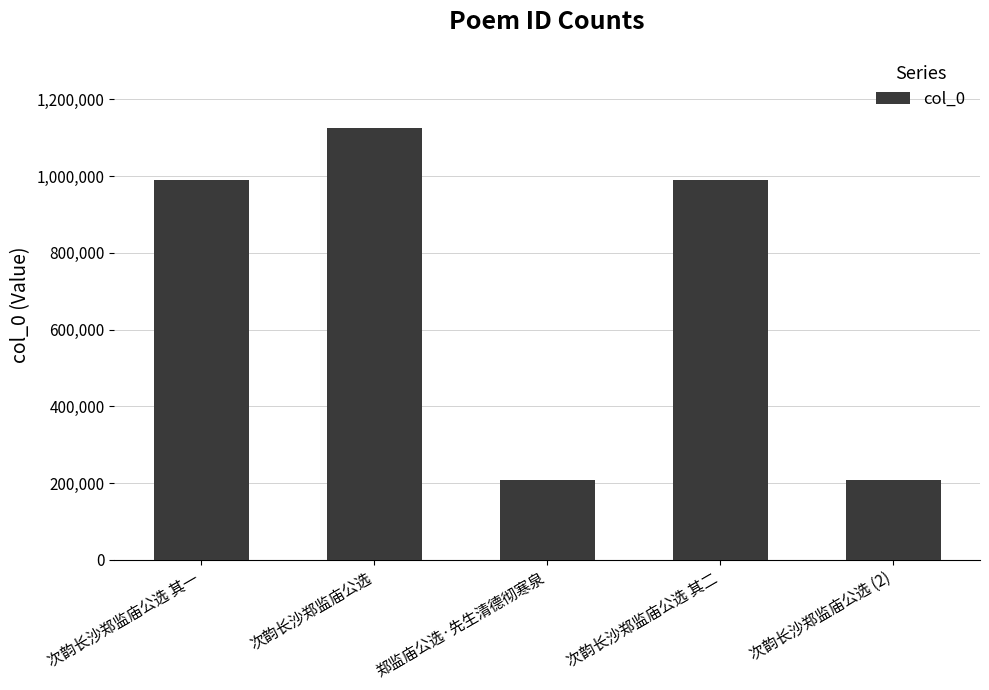

Count the number of data series in this chart.

1